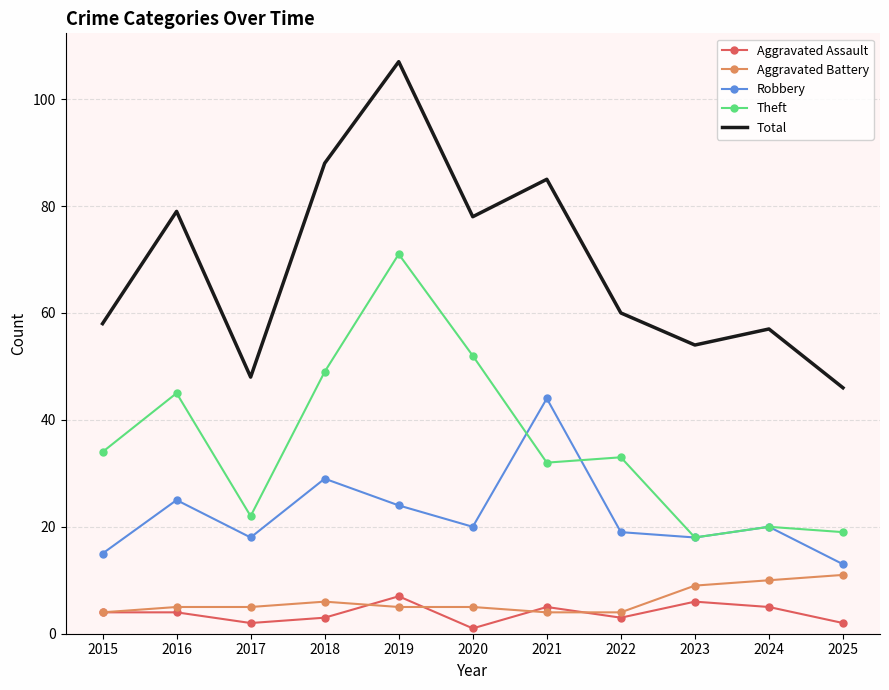

Reading left to right, list all the values displayed in this chart.

Aggravated Assault: 4	4	2	3	7	1	5	3	6	5	2
Aggravated Battery: 4	5	5	6	5	5	4	4	9	10	11
Robbery: 15	25	18	29	24	20	44	19	18	20	13
Theft: 34	45	22	49	71	52	32	33	18	20	19
Total: 58	79	48	88	107	78	85	60	54	57	46